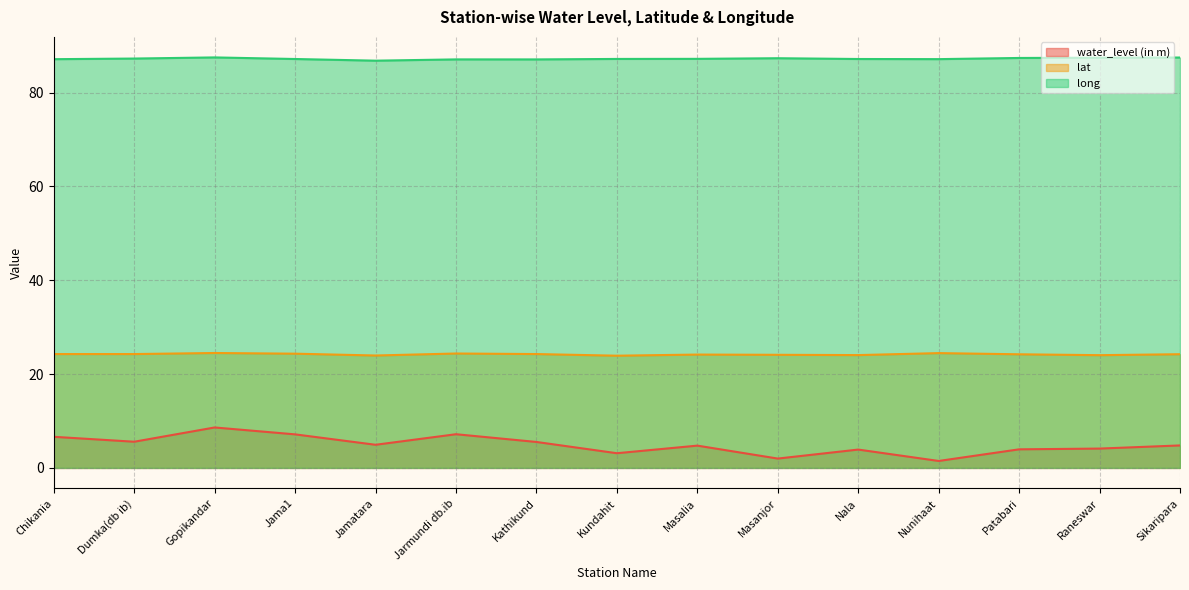

What is the label of the 1st point from the right?

Sikaripara